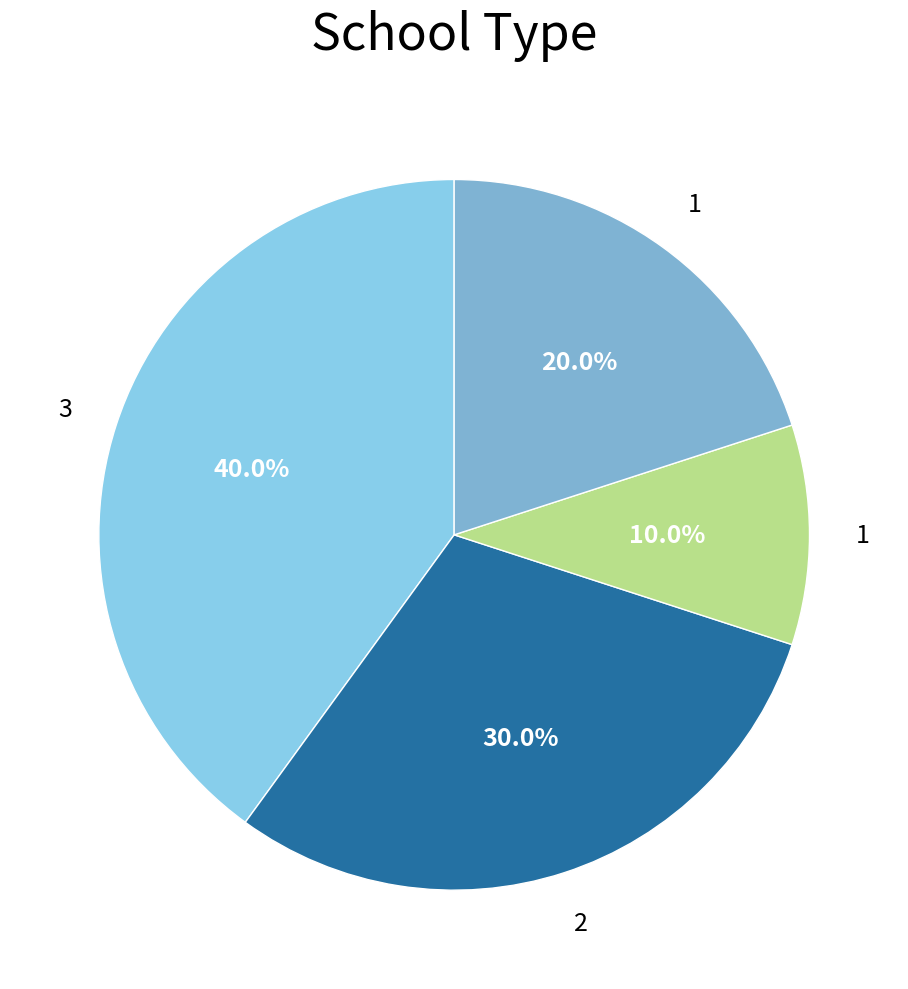

How many slices are in this pie chart?

4